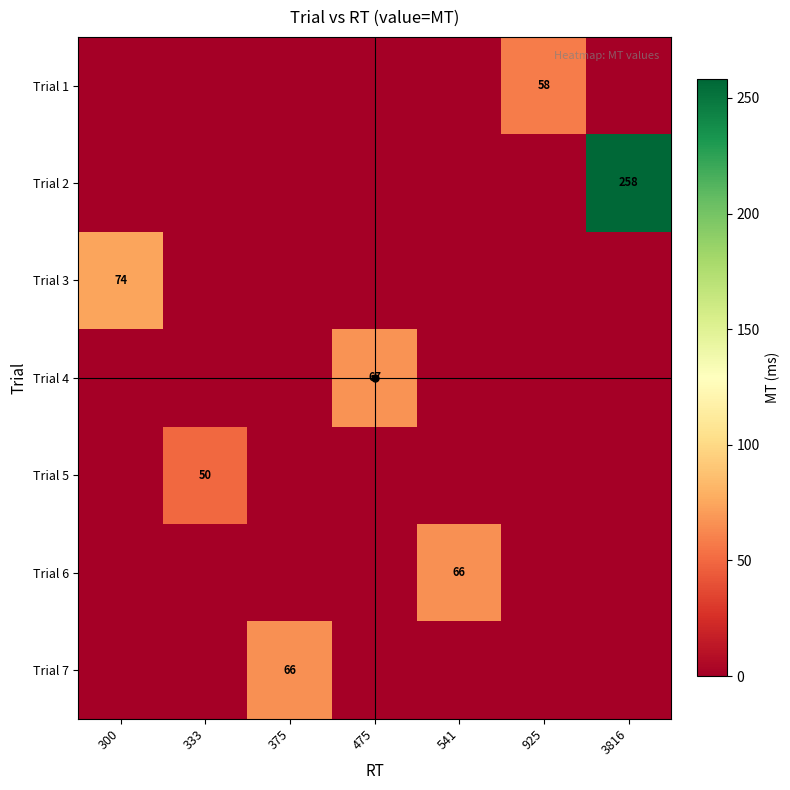

Where is Trial 4 nearest to the value 33?

300